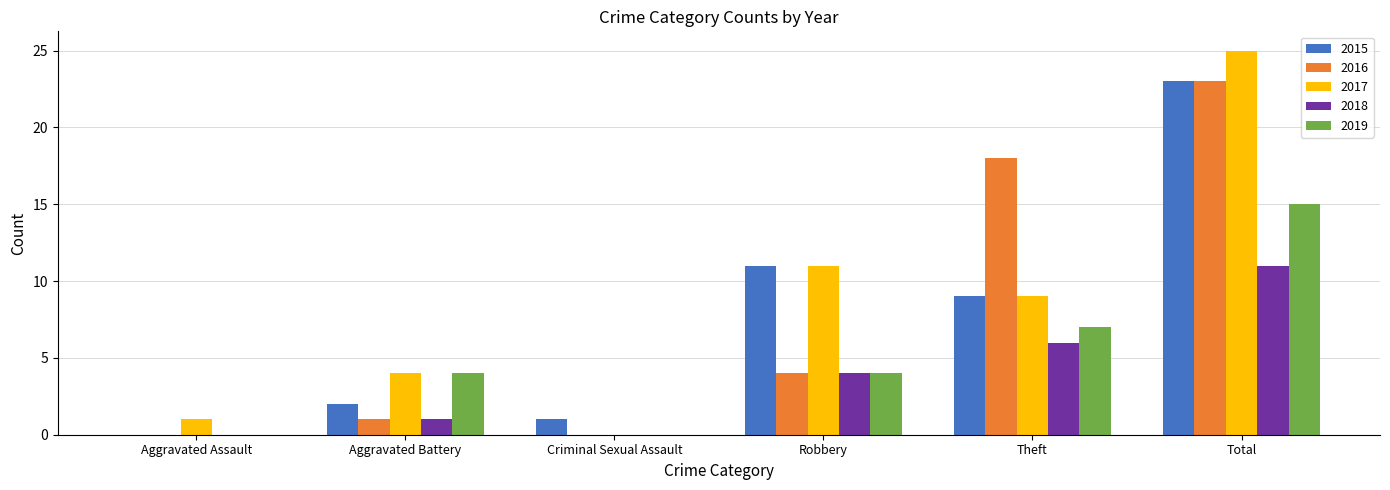

Is the value of 2019 at Criminal Sexual Assault greater than the value of 2018 at Total?

No